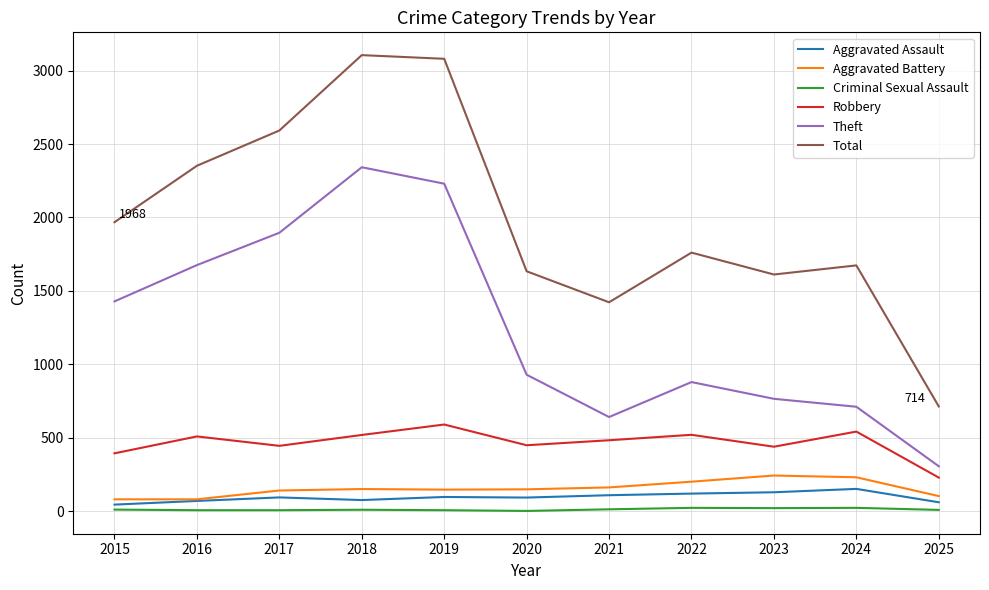

What is the greatest value displayed?

3105